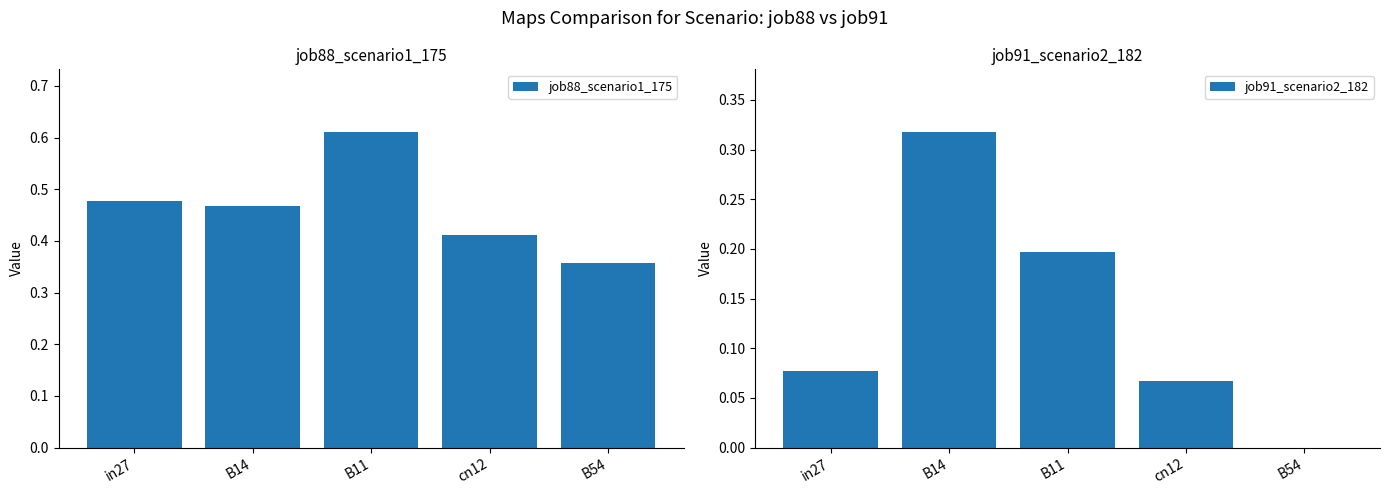

What position from the right is B14?

4